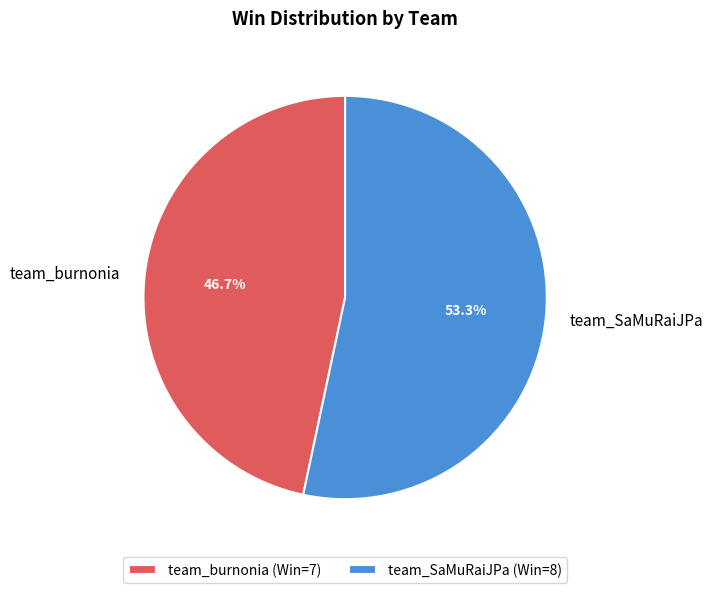

Which category has the smallest portion of the pie?

team_burnonia